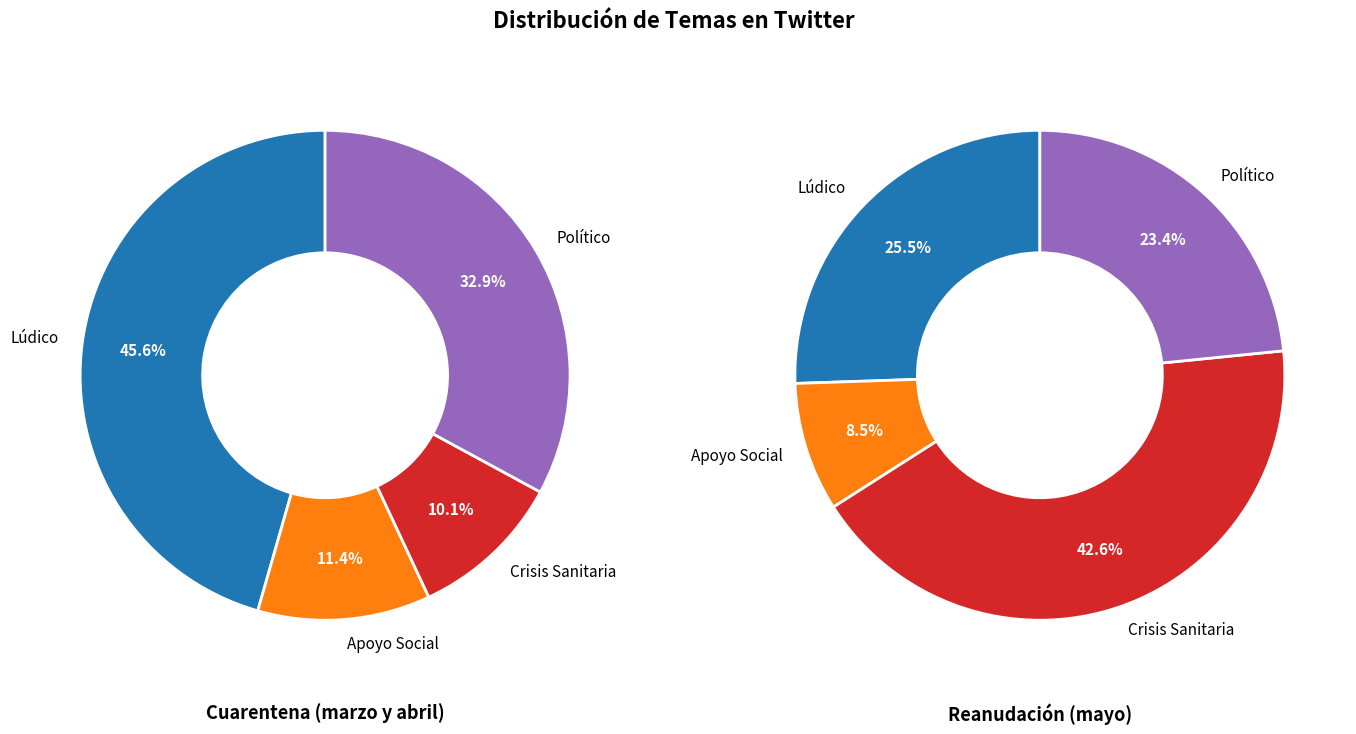

Which slice is the smallest?

Apoyo Social